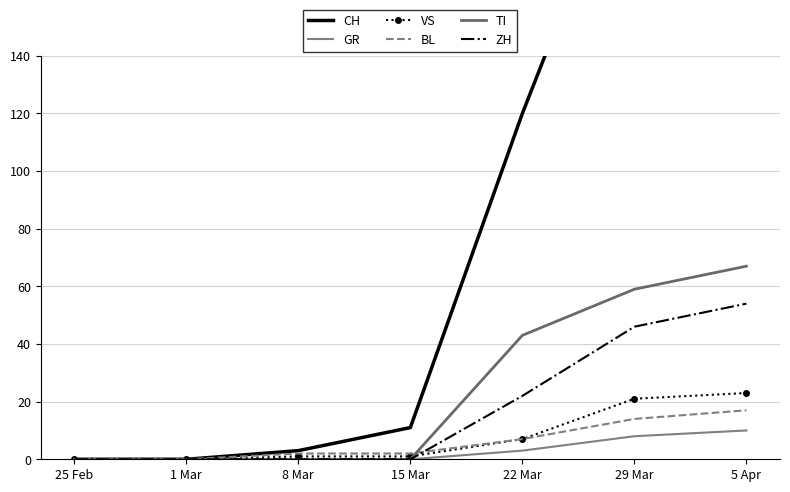

What is the label of the 6th point from the left?

29 Mar